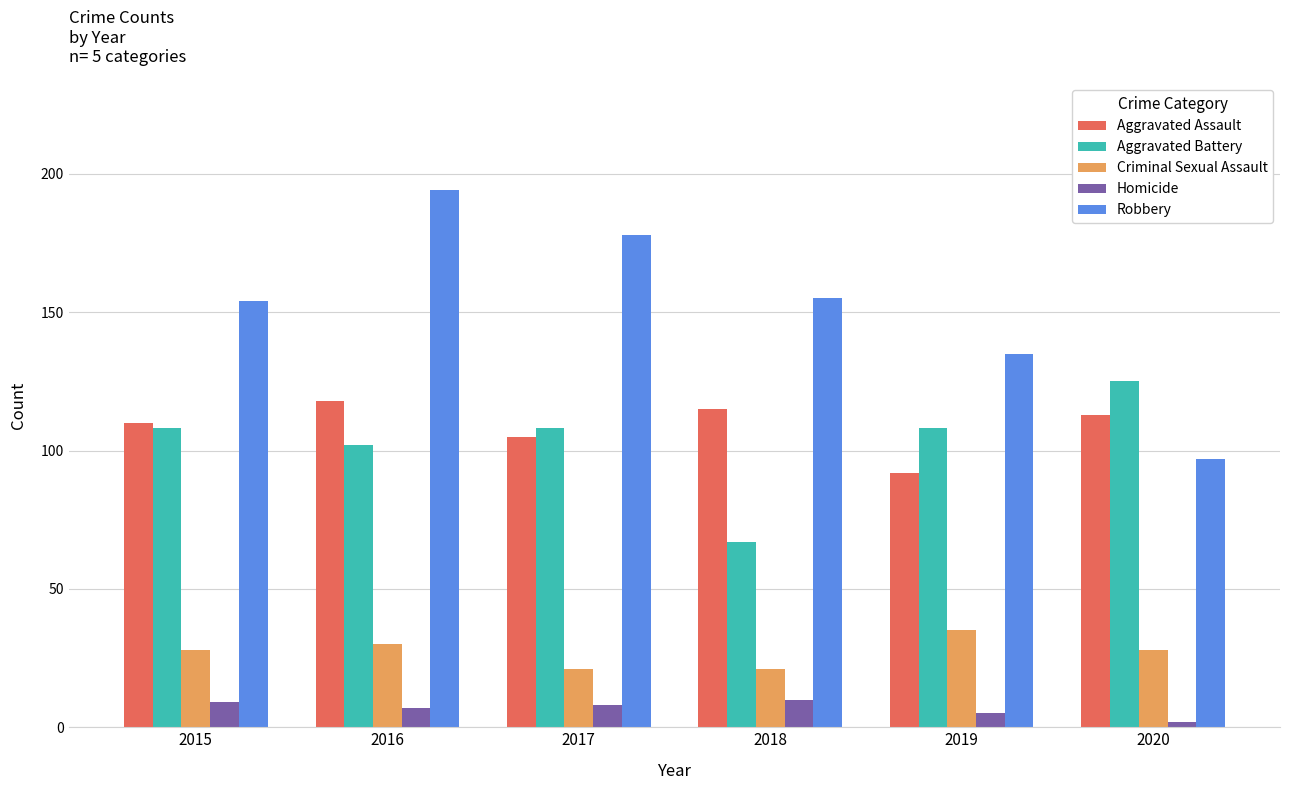

Where is Aggravated Battery nearest to the value 96?

2016